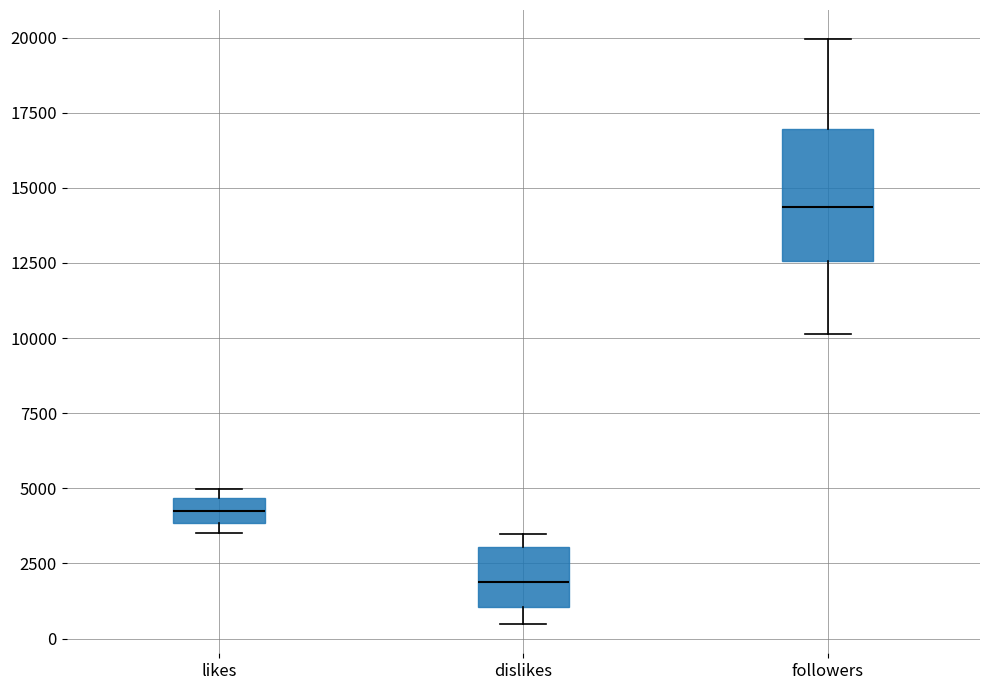

Which box has the lowest median line?

dislikes